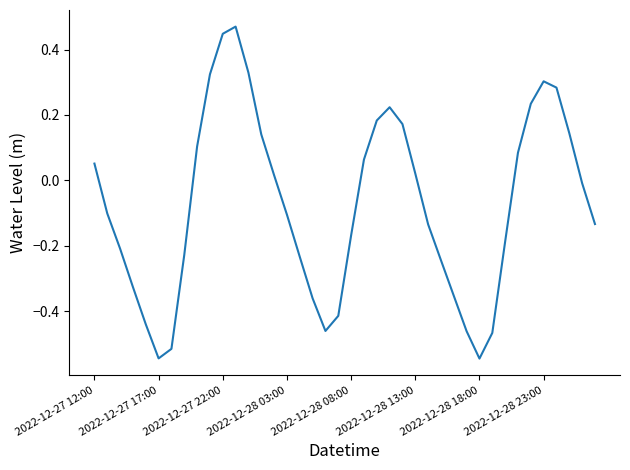

What is the smallest value displayed?

-0.5